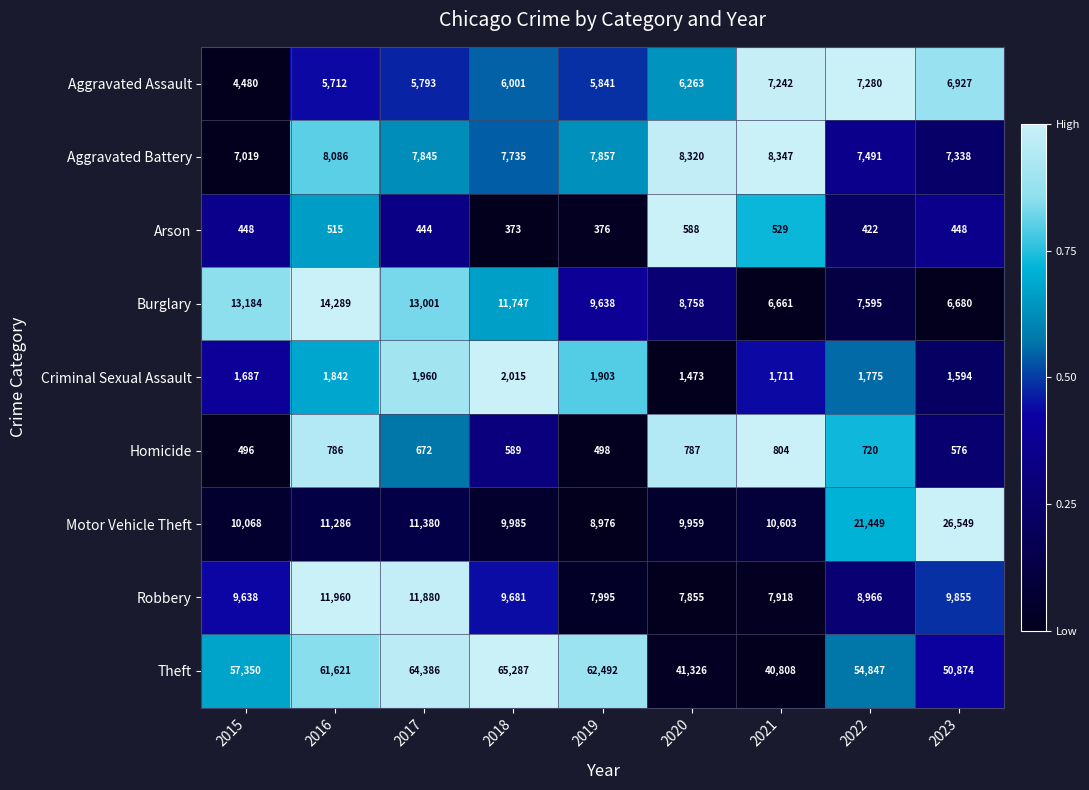

What is the difference between the maximum and minimum values in the Homicide series?

308